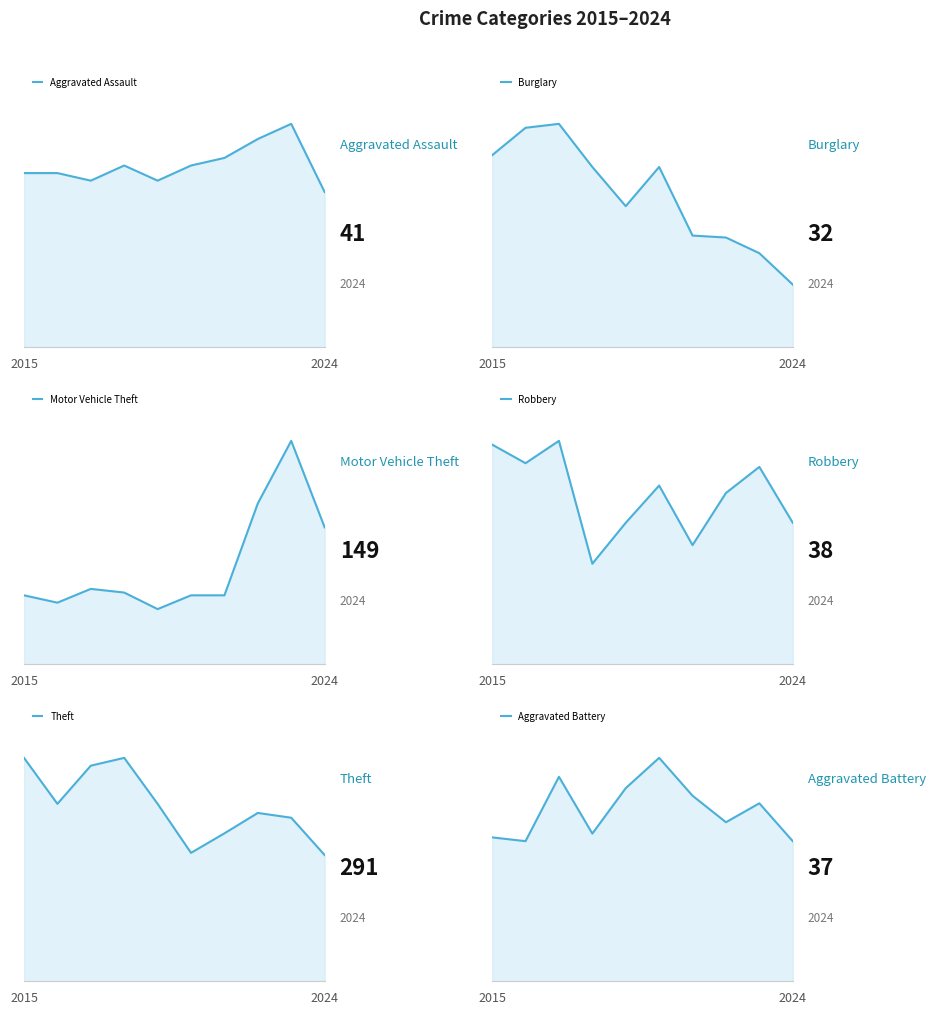

Reading left to right, transcribe all the data shown in this chart.

Aggravated Assault: 2015=46	2016=46	2017=44	2018=48	2019=44	2020=48	2021=50	2022=55	2023=59	2024=41
Burglary: 2015=98	2016=112	2017=114	2018=92	2019=72	2020=92	2021=57	2022=56	2023=48	2024=32
Motor Vehicle Theft: 2015=75	2016=67	2017=82	2018=78	2019=60	2020=75	2021=75	2022=175	2023=243	2024=149
Robbery: 2015=59	2016=54	2017=60	2018=27	2019=38	2020=48	2021=32	2022=46	2023=53	2024=38
Theft: 2015=515	2016=409	2017=497	2018=515	2019=409	2020=296	2021=341	2022=388	2023=377	2024=291
Aggravated Battery: 2015=38	2016=37	2017=54	2018=39	2019=51	2020=59	2021=49	2022=42	2023=47	2024=37